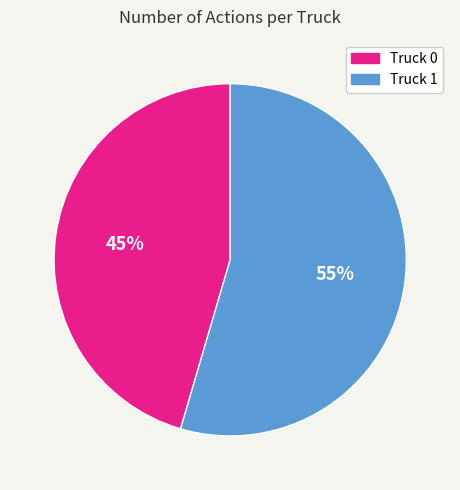

Which category has the smallest portion of the pie?

Truck 0